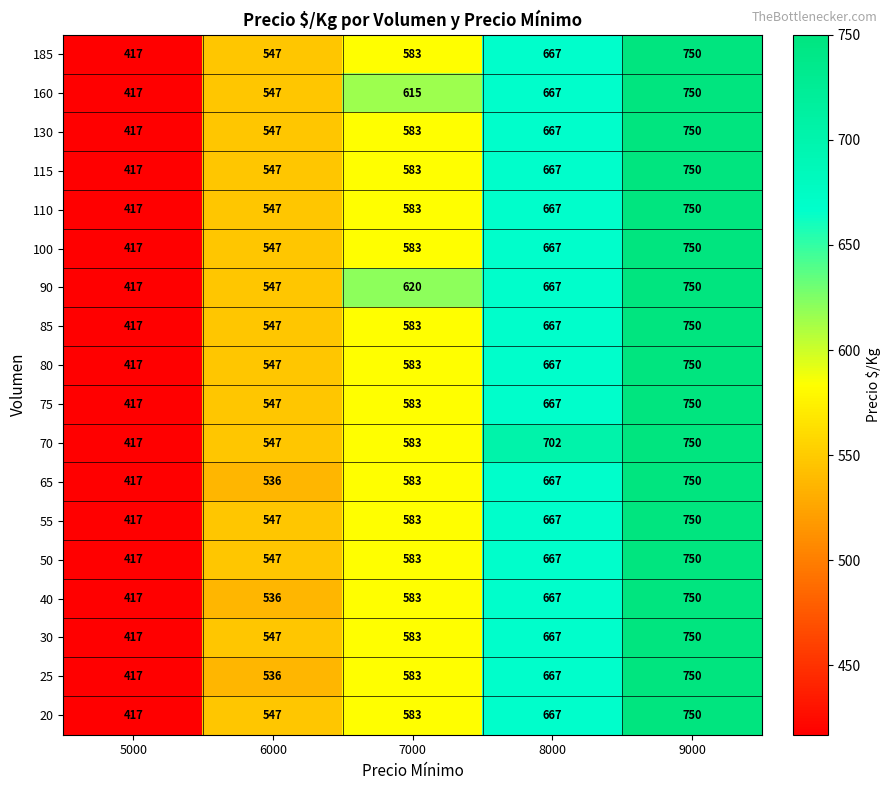

At which category is the sum across all series the highest?

9000